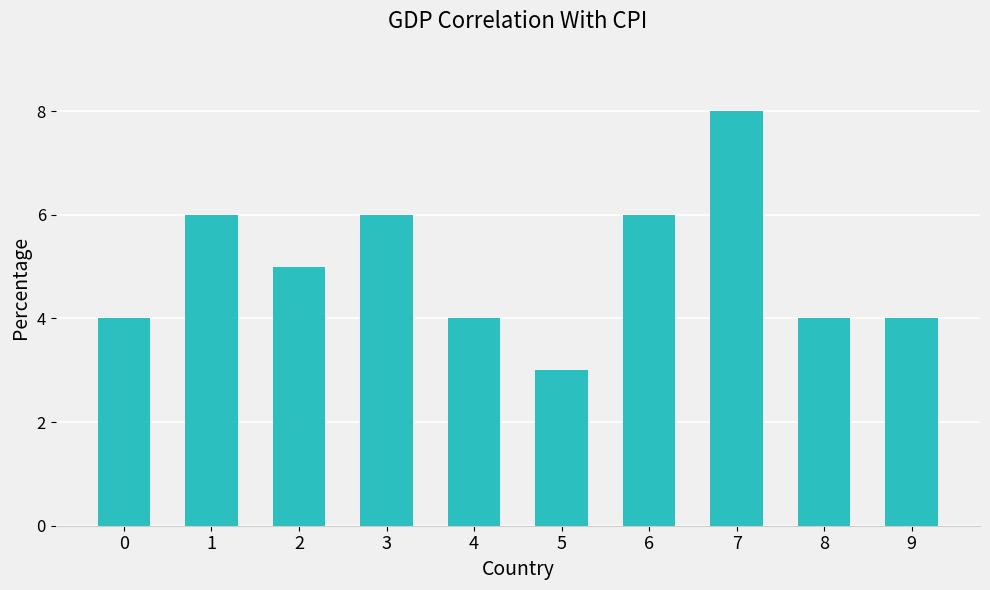

What is the difference between the values at 5 and 1?

3